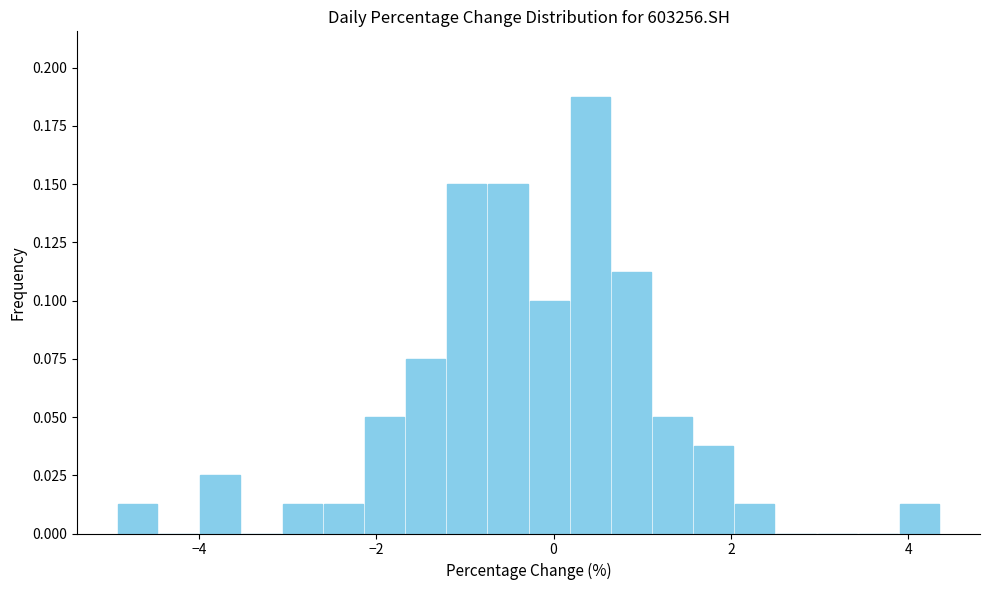

Around what value on the x-axis is the tallest bar? Give the approximate position of its centre, as read against the axis.

0.4